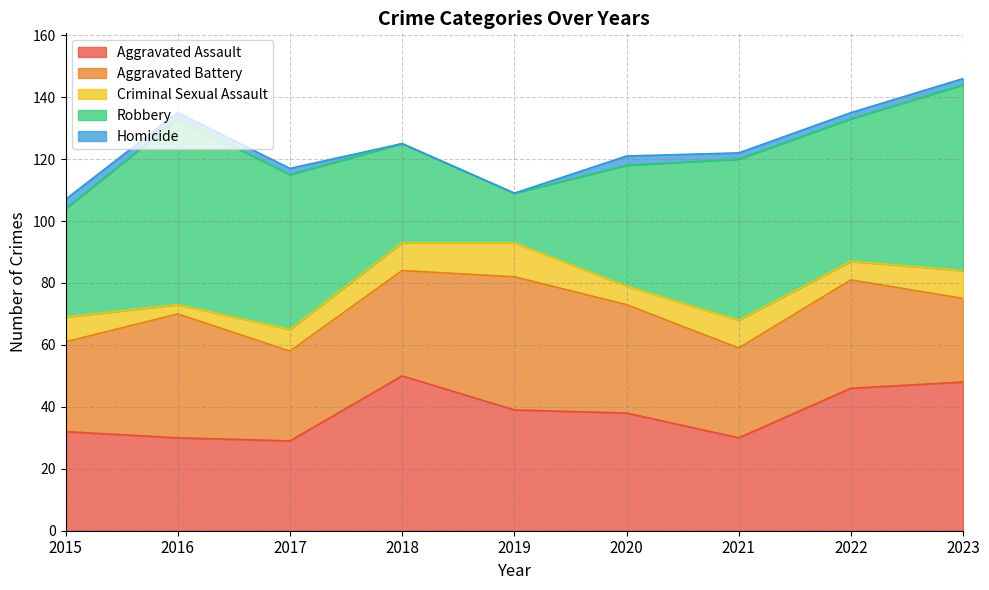

Reading left to right, list all the values displayed in this chart.

Aggravated Assault: 2015=32	2016=30	2017=29	2018=50	2019=39	2020=38	2021=30	2022=46	2023=48
Aggravated Battery: 2015=29	2016=40	2017=29	2018=34	2019=43	2020=35	2021=29	2022=35	2023=27
Criminal Sexual Assault: 2015=8	2016=3	2017=7	2018=9	2019=11	2020=6	2021=9	2022=6	2023=9
Robbery: 2015=35	2016=60	2017=50	2018=32	2019=16	2020=39	2021=52	2022=46	2023=60
Homicide: 2015=3	2016=2	2017=2	2018=0	2019=0	2020=3	2021=2	2022=2	2023=2